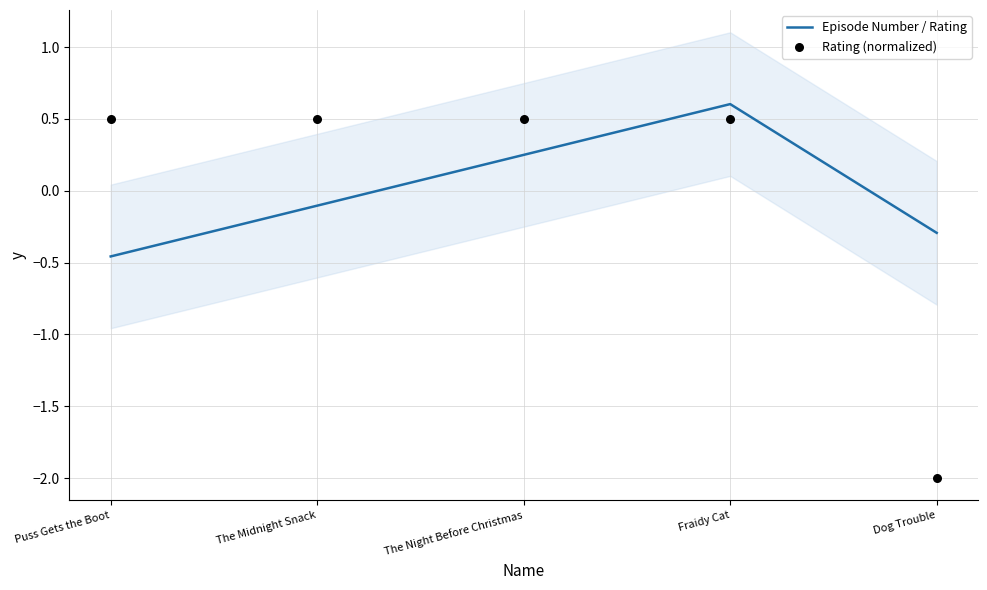

At which category is the sum across all series the highest?

Fraidy Cat